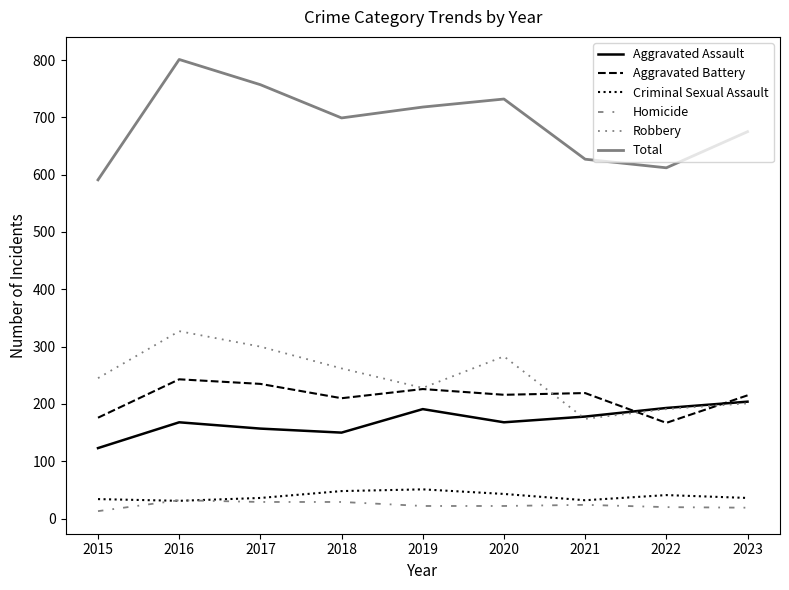

Which series has the widest spread of values?

Total